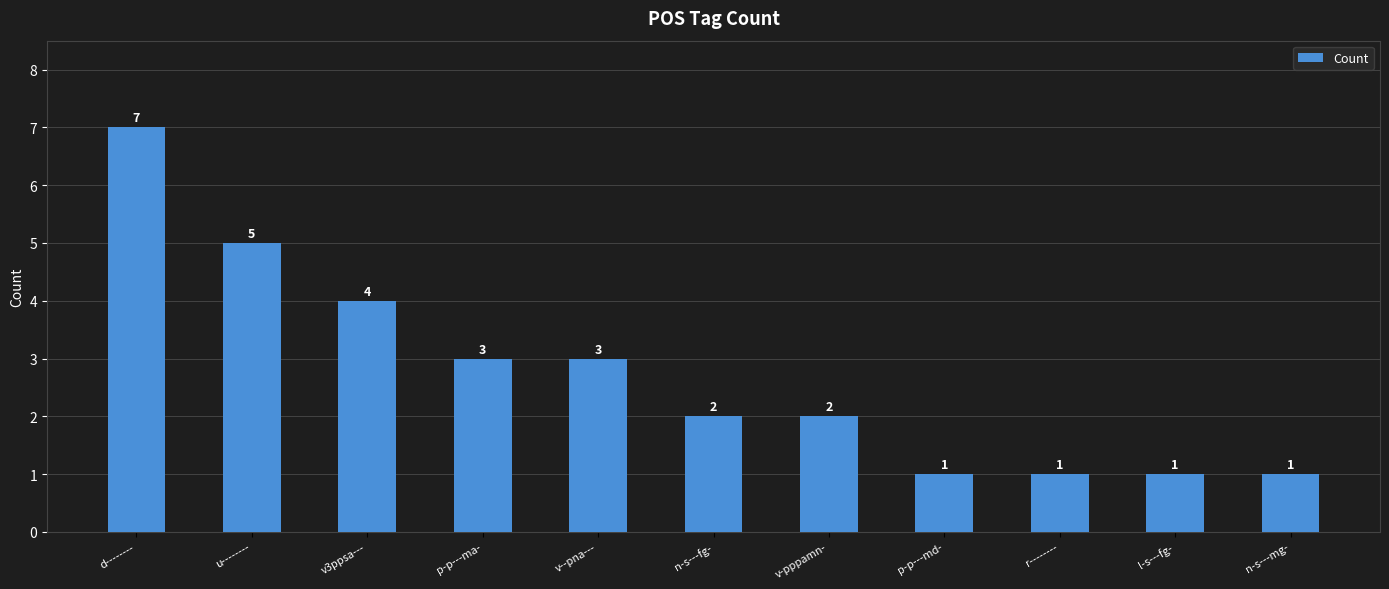

What is the label of the 9th bar from the left?

r--------